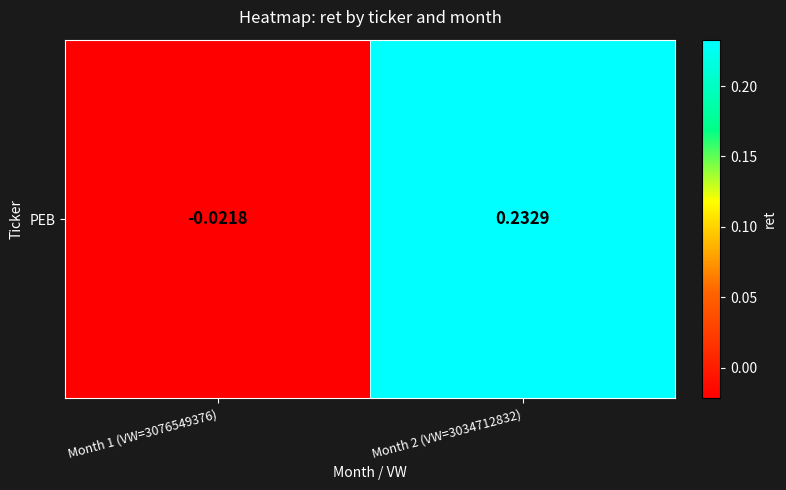

Which category has the highest value across all series?

Month 2 (VW=3034712832)